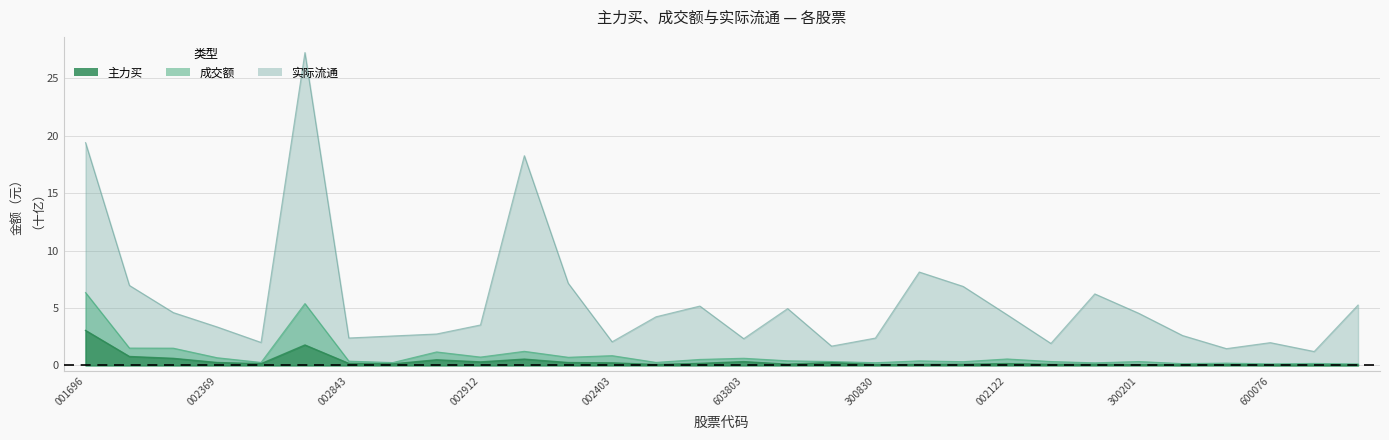

How many distinct data groups are displayed?

3